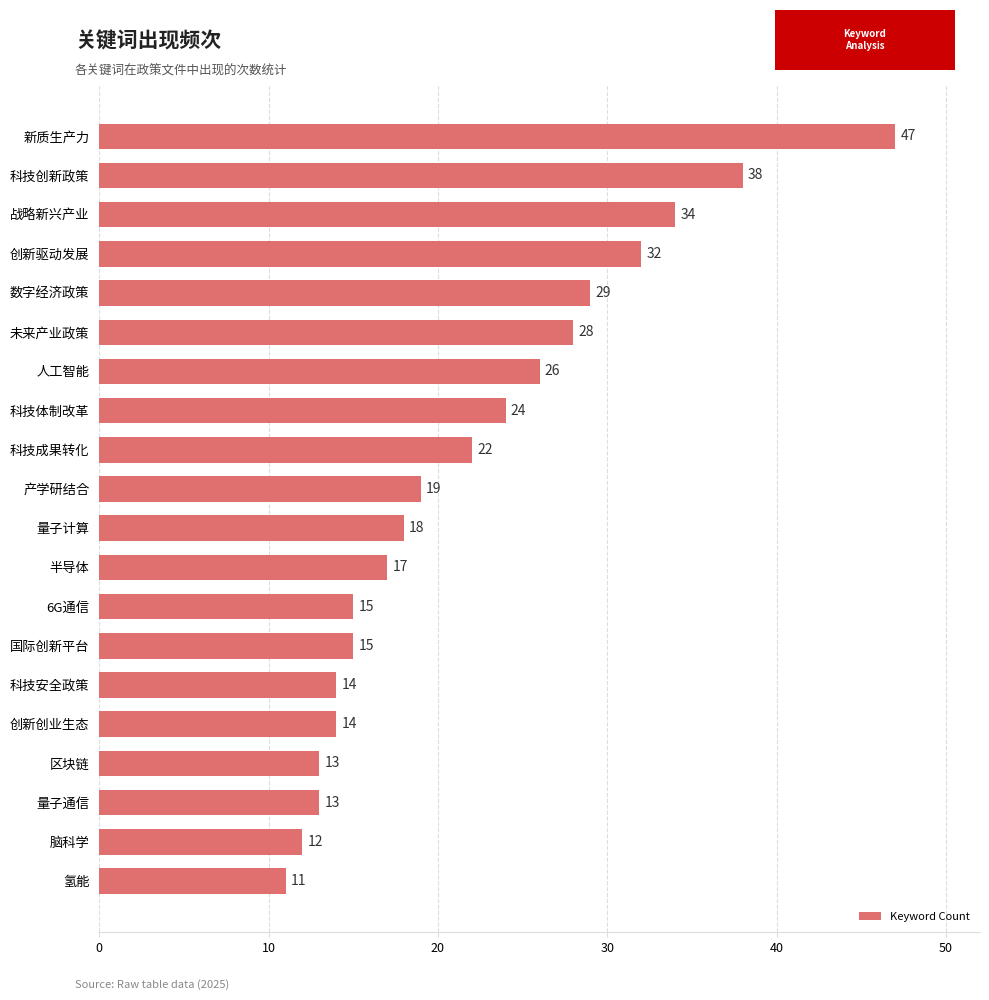

What is the ratio of the value at 科技创新政策 to the value at 战略新兴产业?

1.1